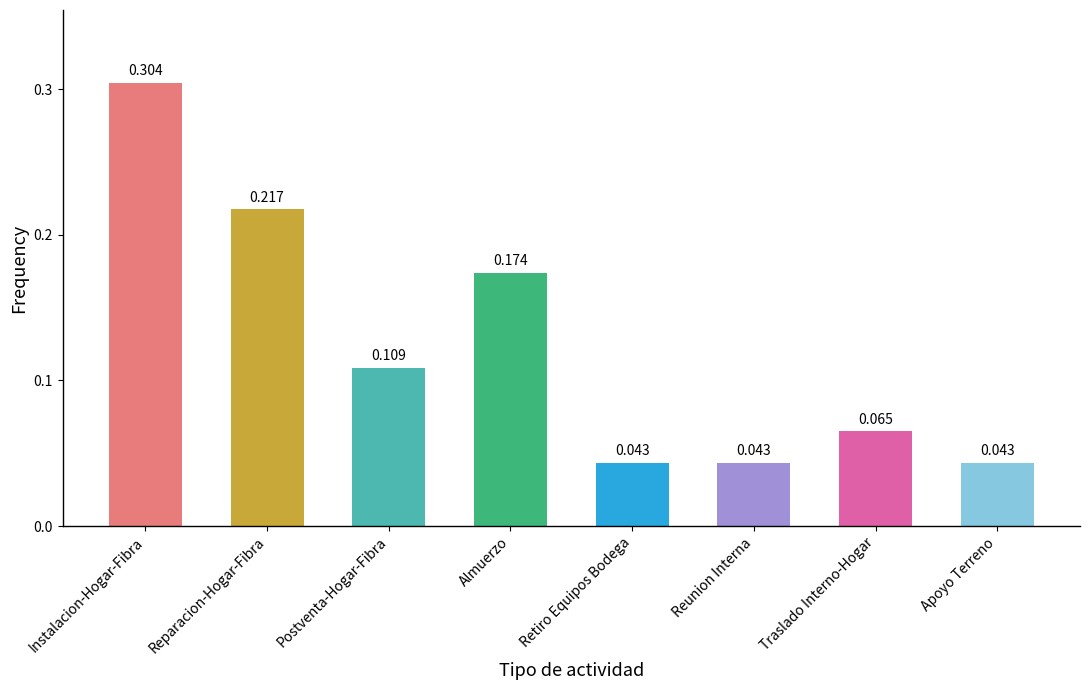

What is the label of the 8th bar from the left?

Apoyo Terreno